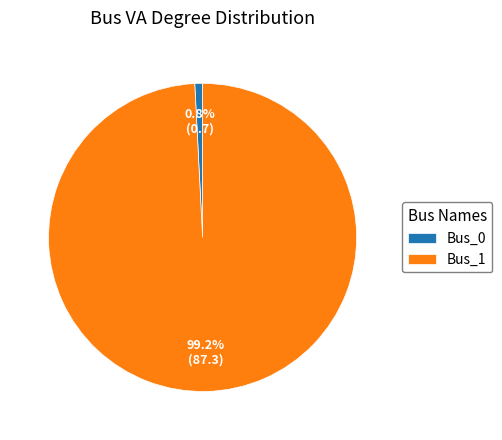

Does any single category account for the majority?

Yes